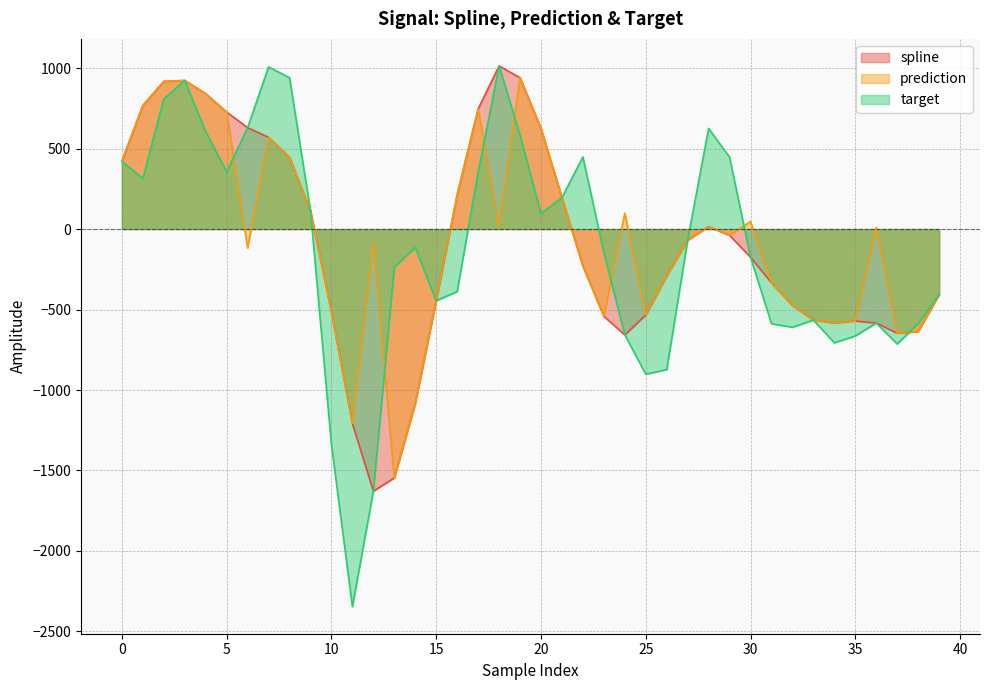

What is the difference between the second highest and minimum values in the spline series?

2568.8